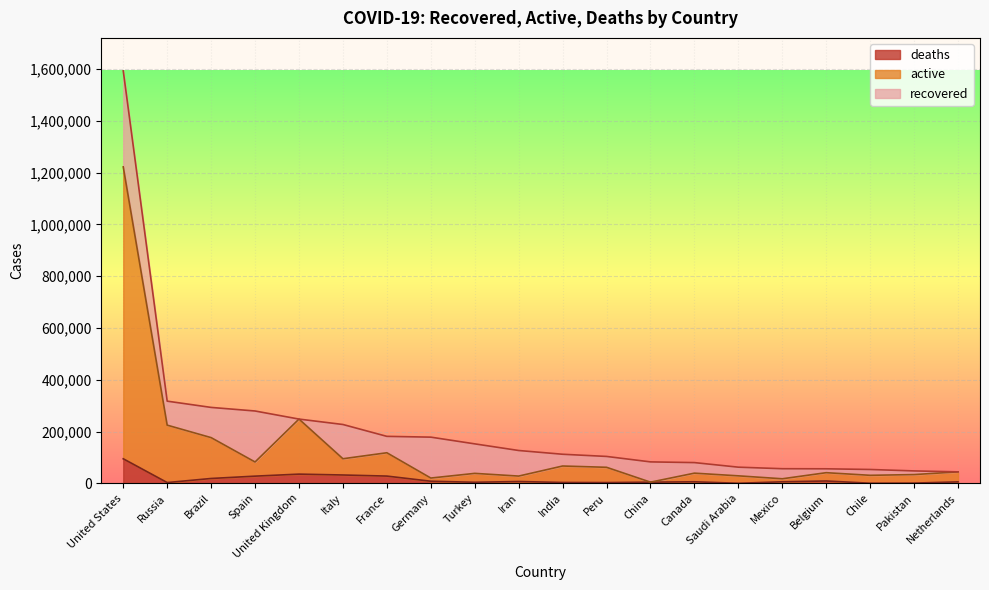

What is the difference between the maximum and minimum values in the deaths series?

94602